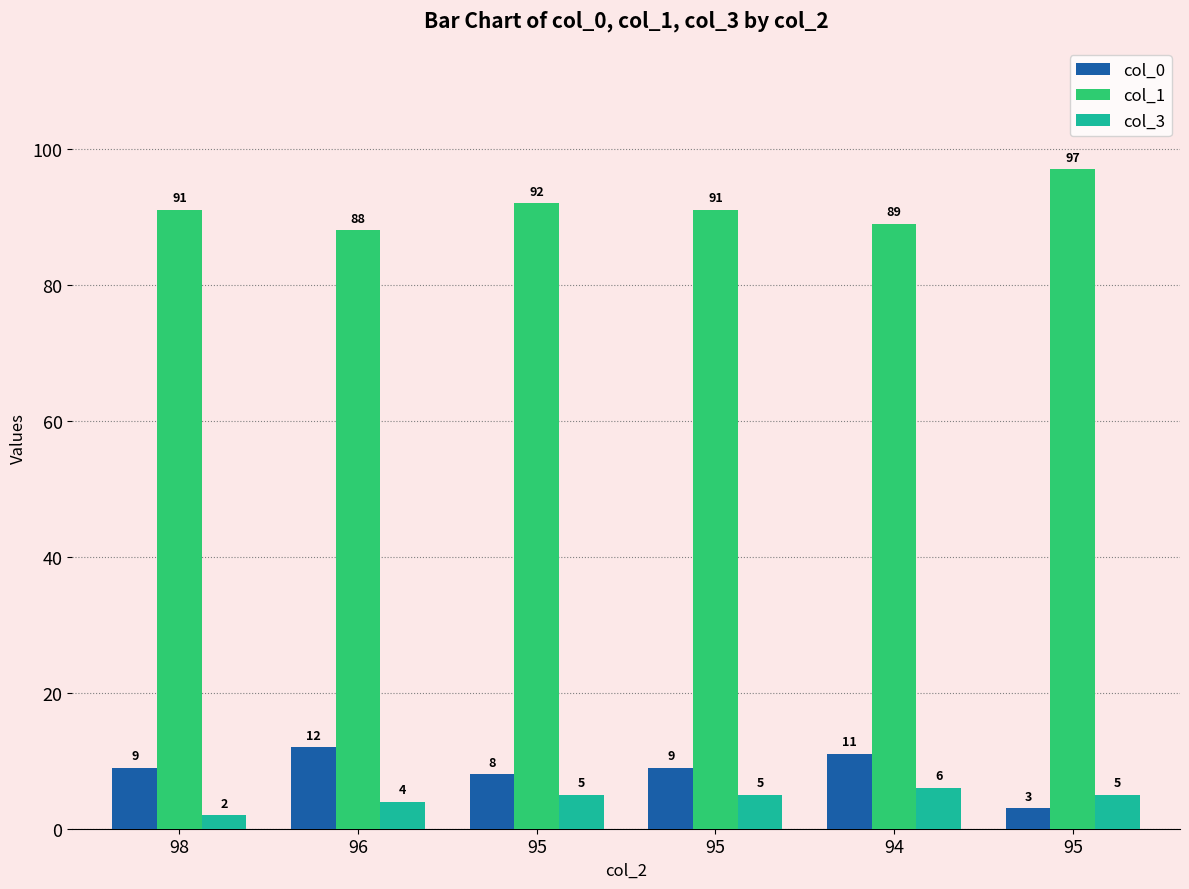

Is the value of col_3 at 95 greater than the value of col_1 at 98?

No